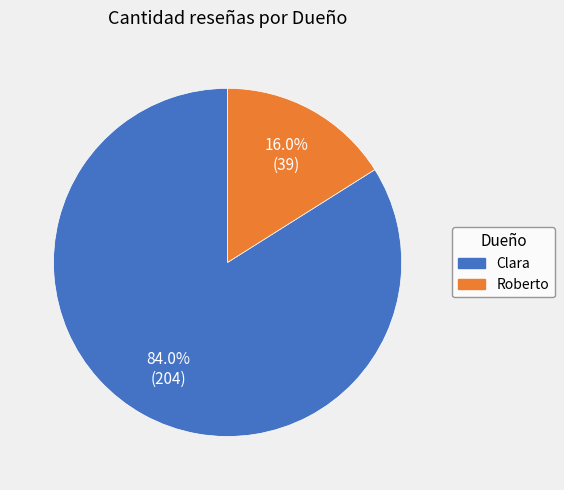

Which category accounts for the majority?

Clara